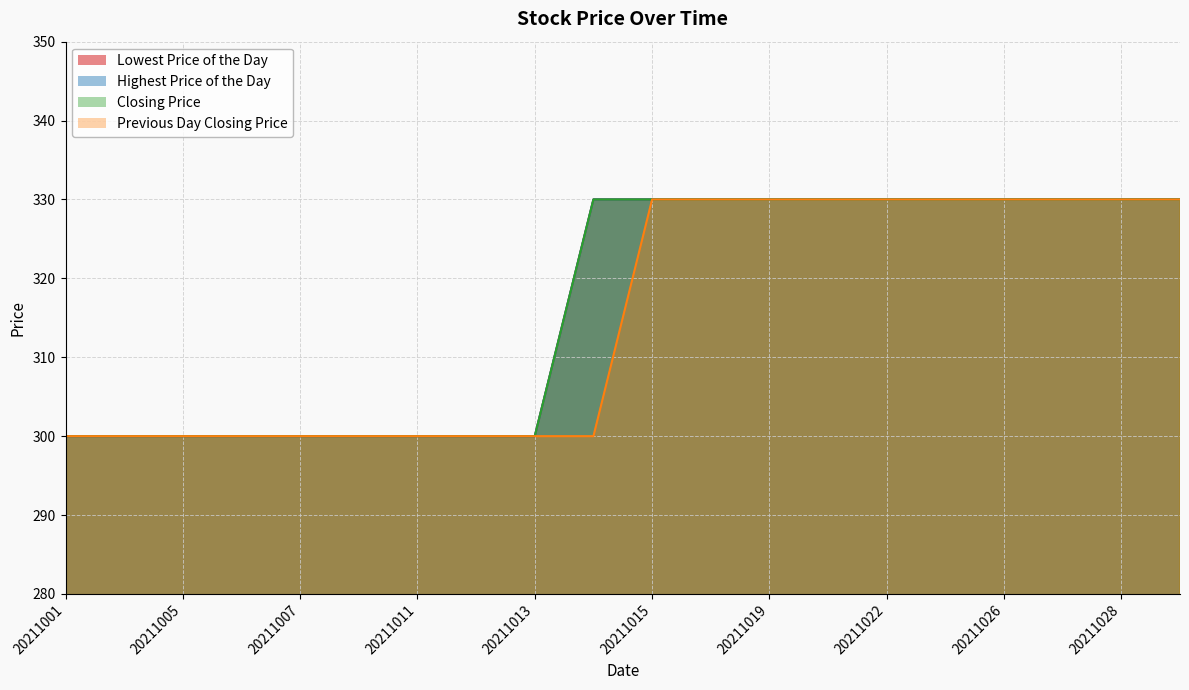

The value of Highest Price of the Day at 20211025 is 157. True or false?

False